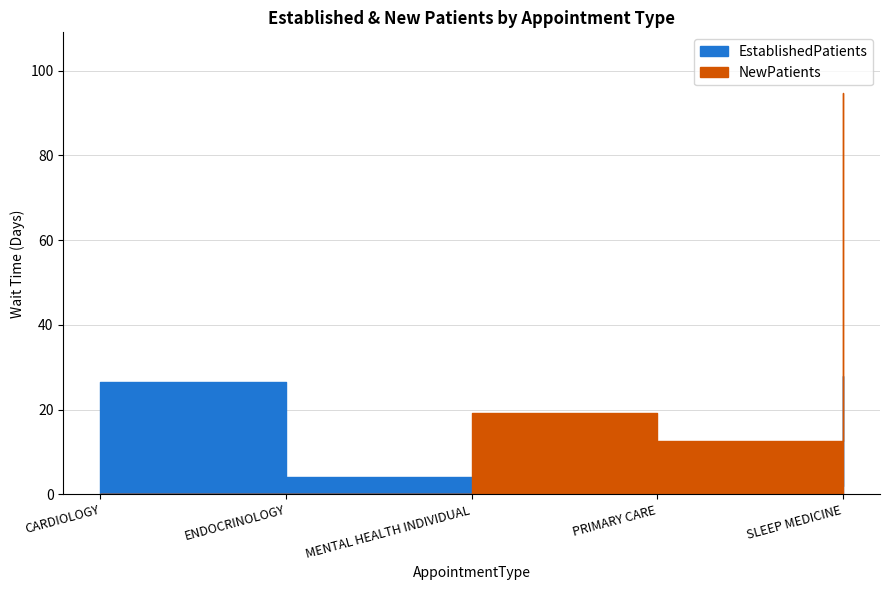

Reading left to right, transcribe all the data shown in this chart.

EstablishedPatients: CARDIOLOGY=26.5	ENDOCRINOLOGY=4.2	MENTAL HEALTH INDIVIDUAL=3.5	PRIMARY CARE=1.9	SLEEP MEDICINE=27.9
NewPatients: CARDIOLOGY=0.0	ENDOCRINOLOGY=0.0	MENTAL HEALTH INDIVIDUAL=19.3	PRIMARY CARE=12.5	SLEEP MEDICINE=94.8